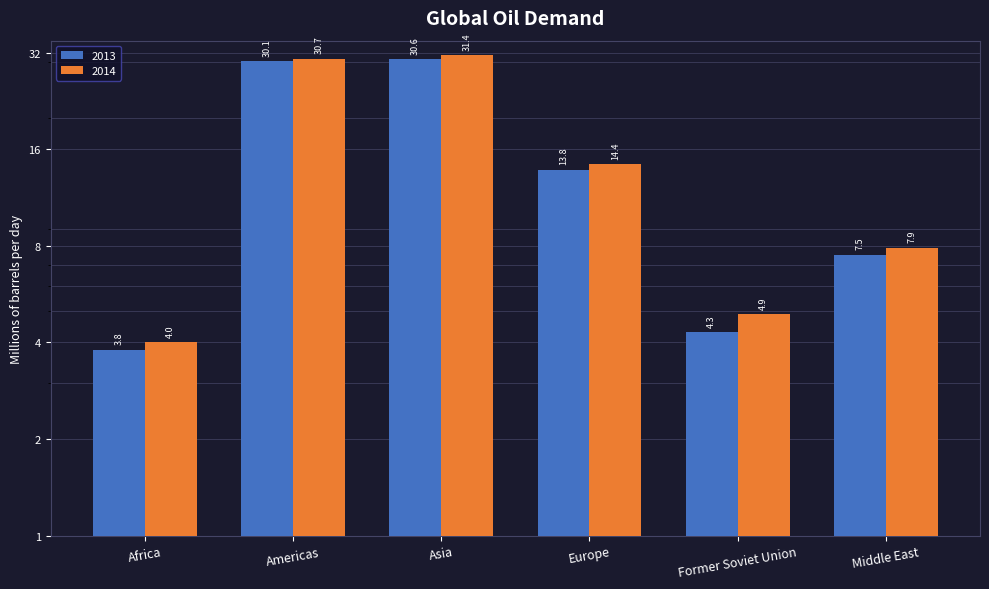

How many bars are there in each group?

2